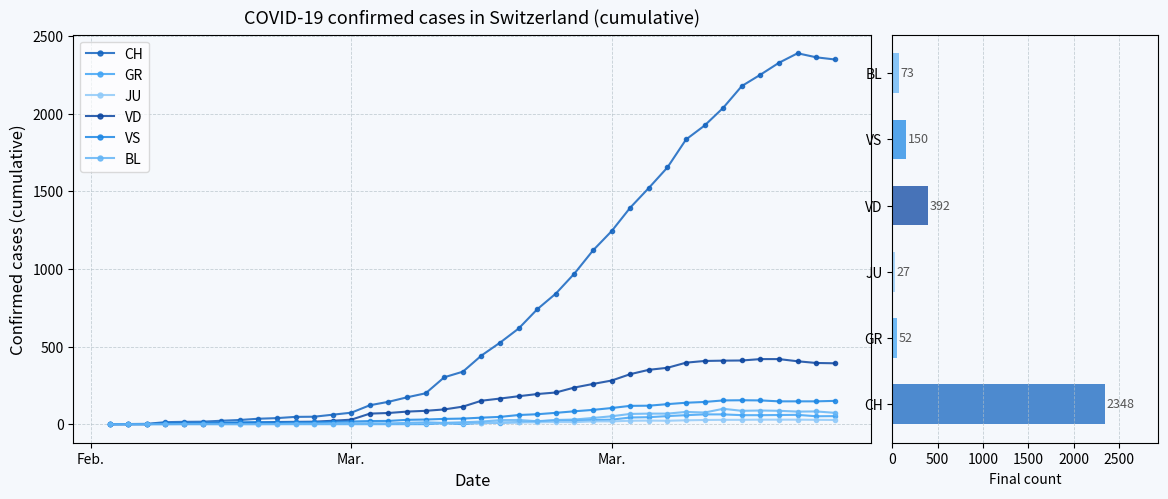

The VS series shows 3 at 4. True or false?

False